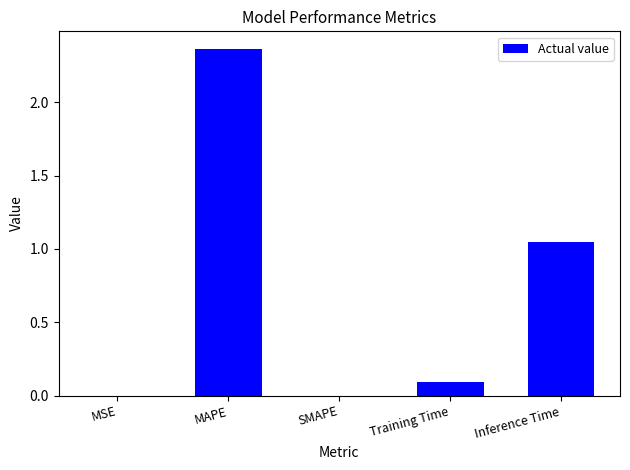

What is the average value?

0.7